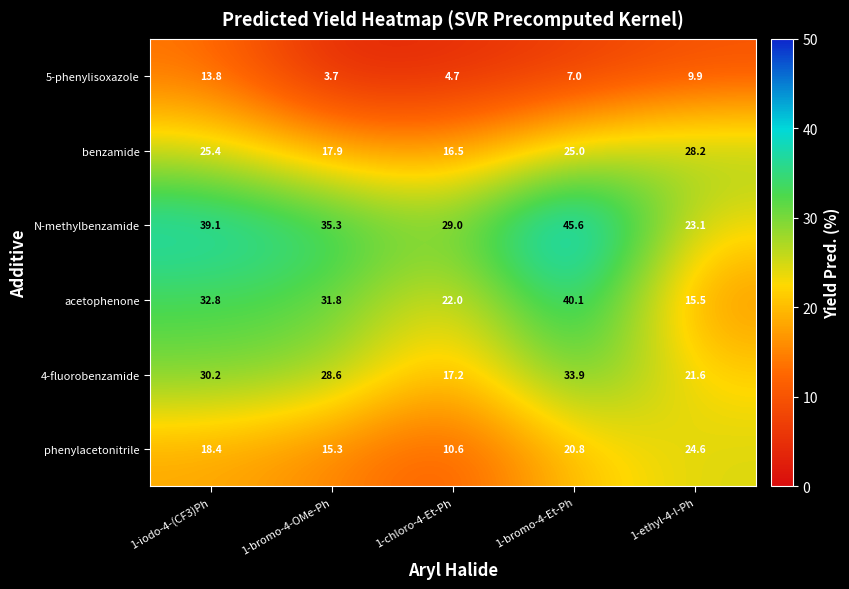

What is the smallest value displayed?

3.7